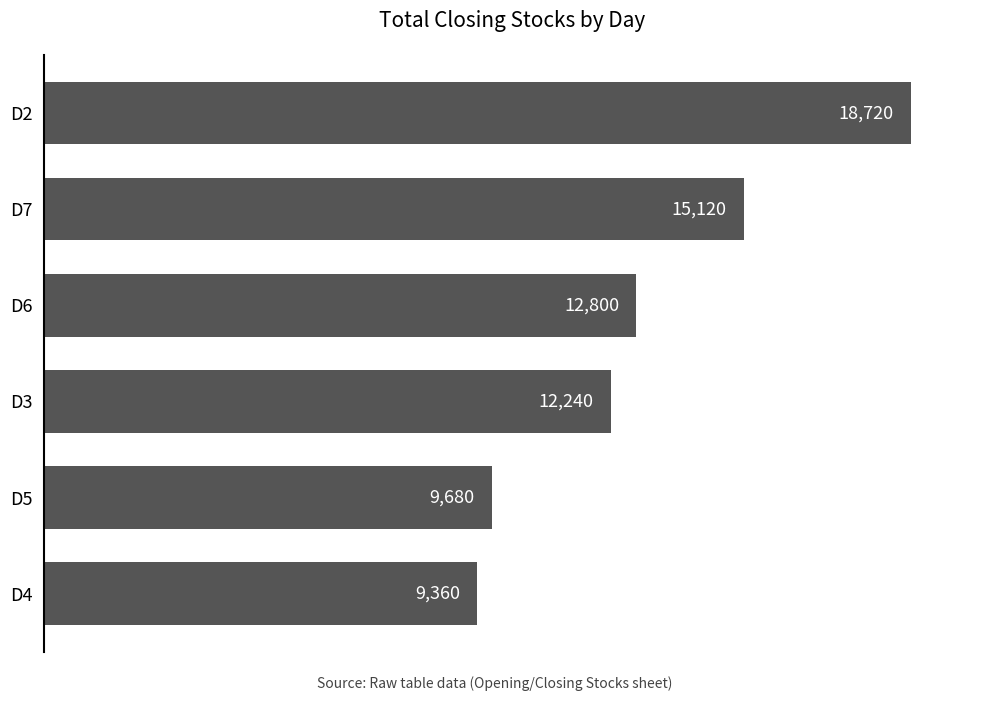

Rank the categories by value from highest to lowest.

D2, D7, D6, D3, D5, D4